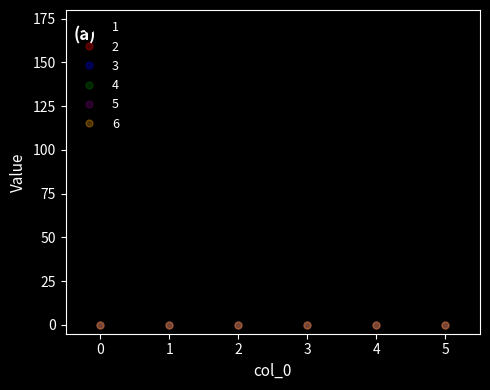

Rank the categories by 1 value from lowest to highest.

0, 1, 3, 2, 4, 5